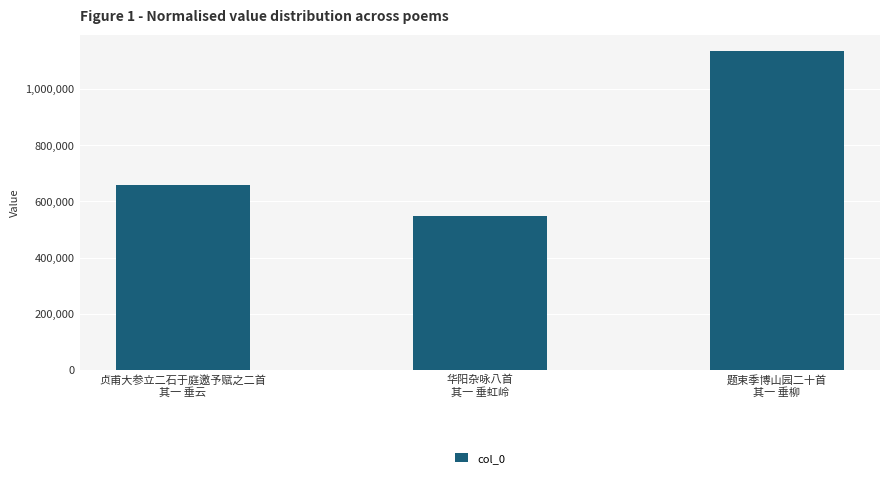

What is the sum of all values?

2342819